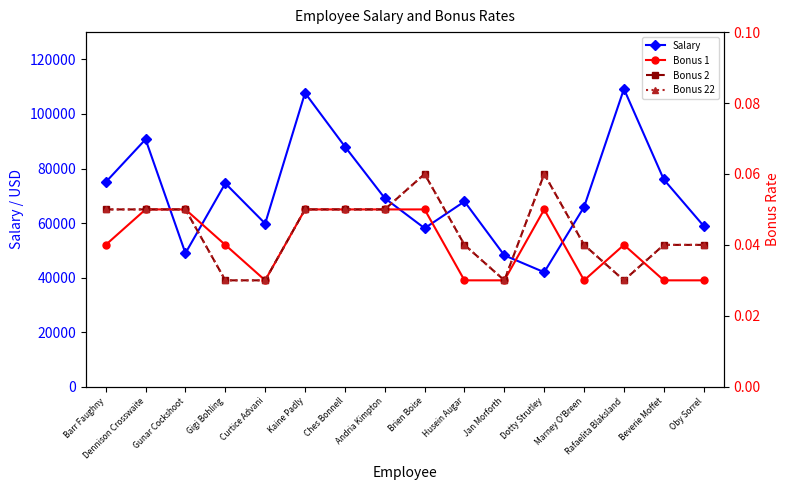

Does the chart display data point markers on the line(s)?

Yes